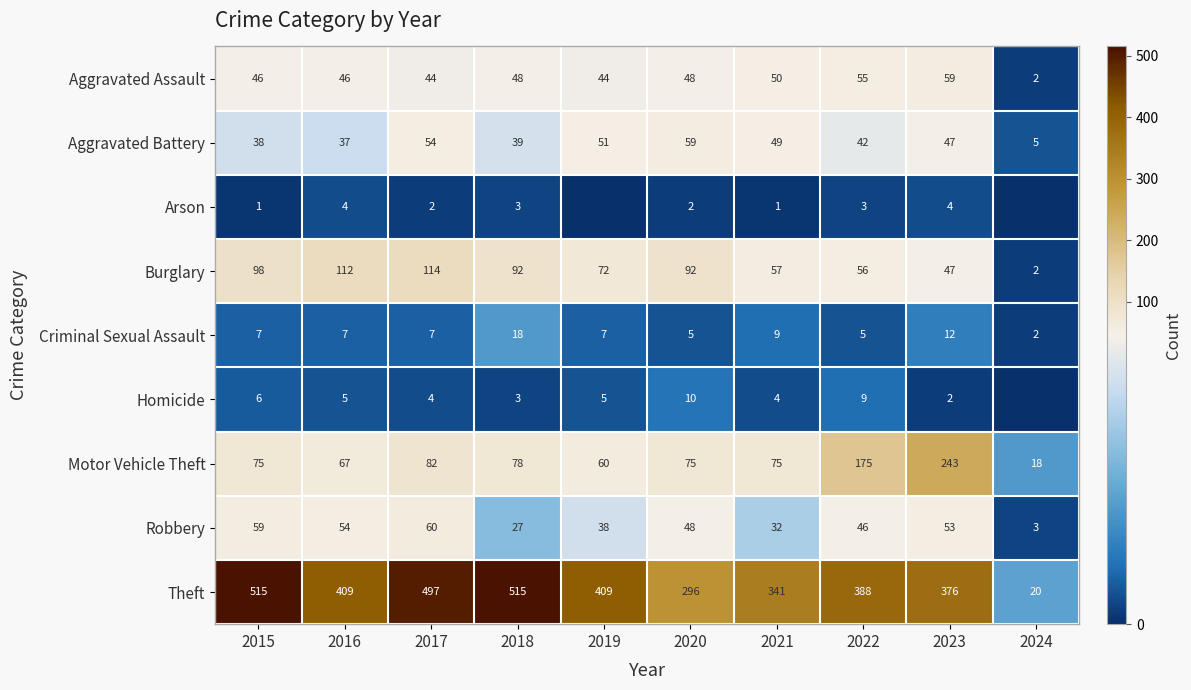

Is it true that Robbery equals 48 at 2020?

True